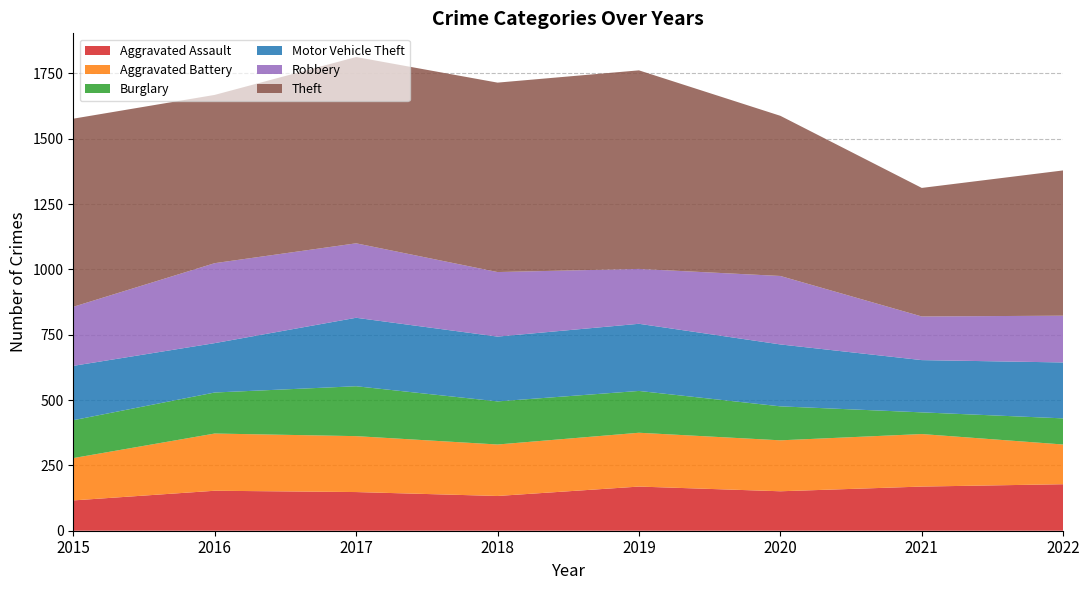

Reading right to left, list all the values displayed in this chart.

Aggravated Assault: 2022=178	2021=169	2020=151	2019=169	2018=133	2017=148	2016=153	2015=116
Aggravated Battery: 2022=152	2021=201	2020=195	2019=206	2018=197	2017=214	2016=219	2015=162
Burglary: 2022=100	2021=83	2020=130	2019=160	2018=165	2017=191	2016=157	2015=145
Motor Vehicle Theft: 2022=214	2021=200	2020=237	2019=257	2018=248	2017=262	2016=189	2015=208
Robbery: 2022=179	2021=167	2020=262	2019=210	2018=247	2017=285	2016=306	2015=226
Theft: 2022=556	2021=492	2020=613	2019=760	2018=725	2017=713	2016=644	2015=720